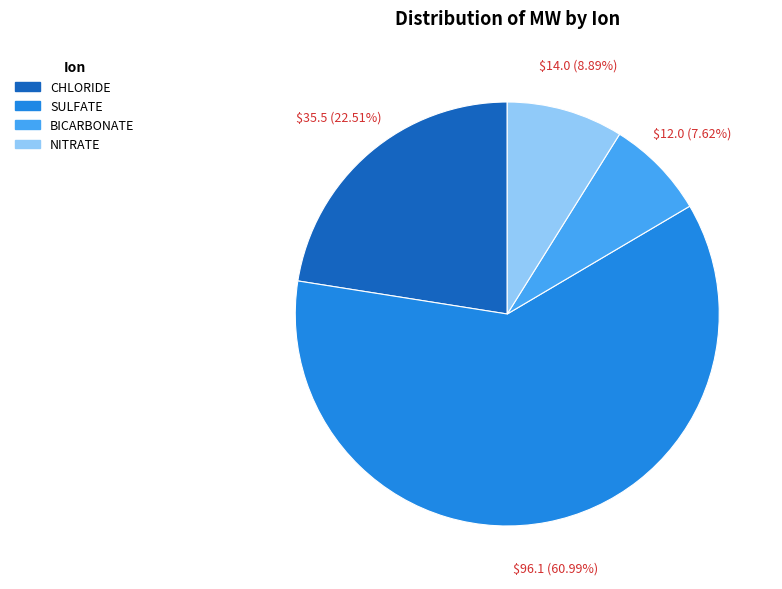

How many segments does this pie chart have?

4